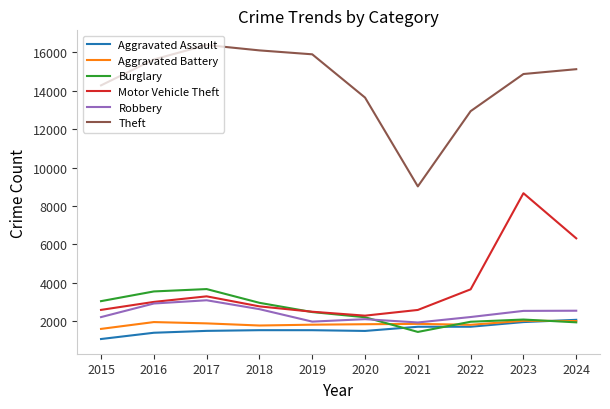

The value of Motor Vehicle Theft at 2020 is 2291. True or false?

True